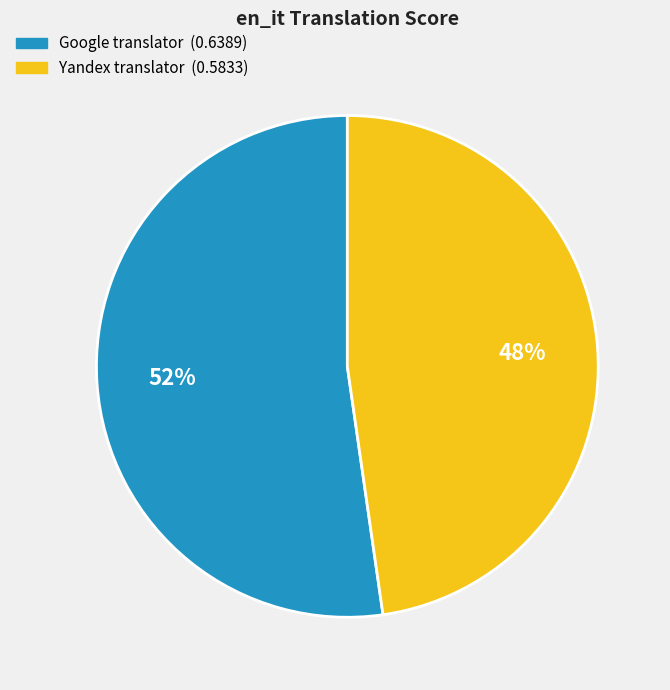

How many slices are in this pie chart?

2